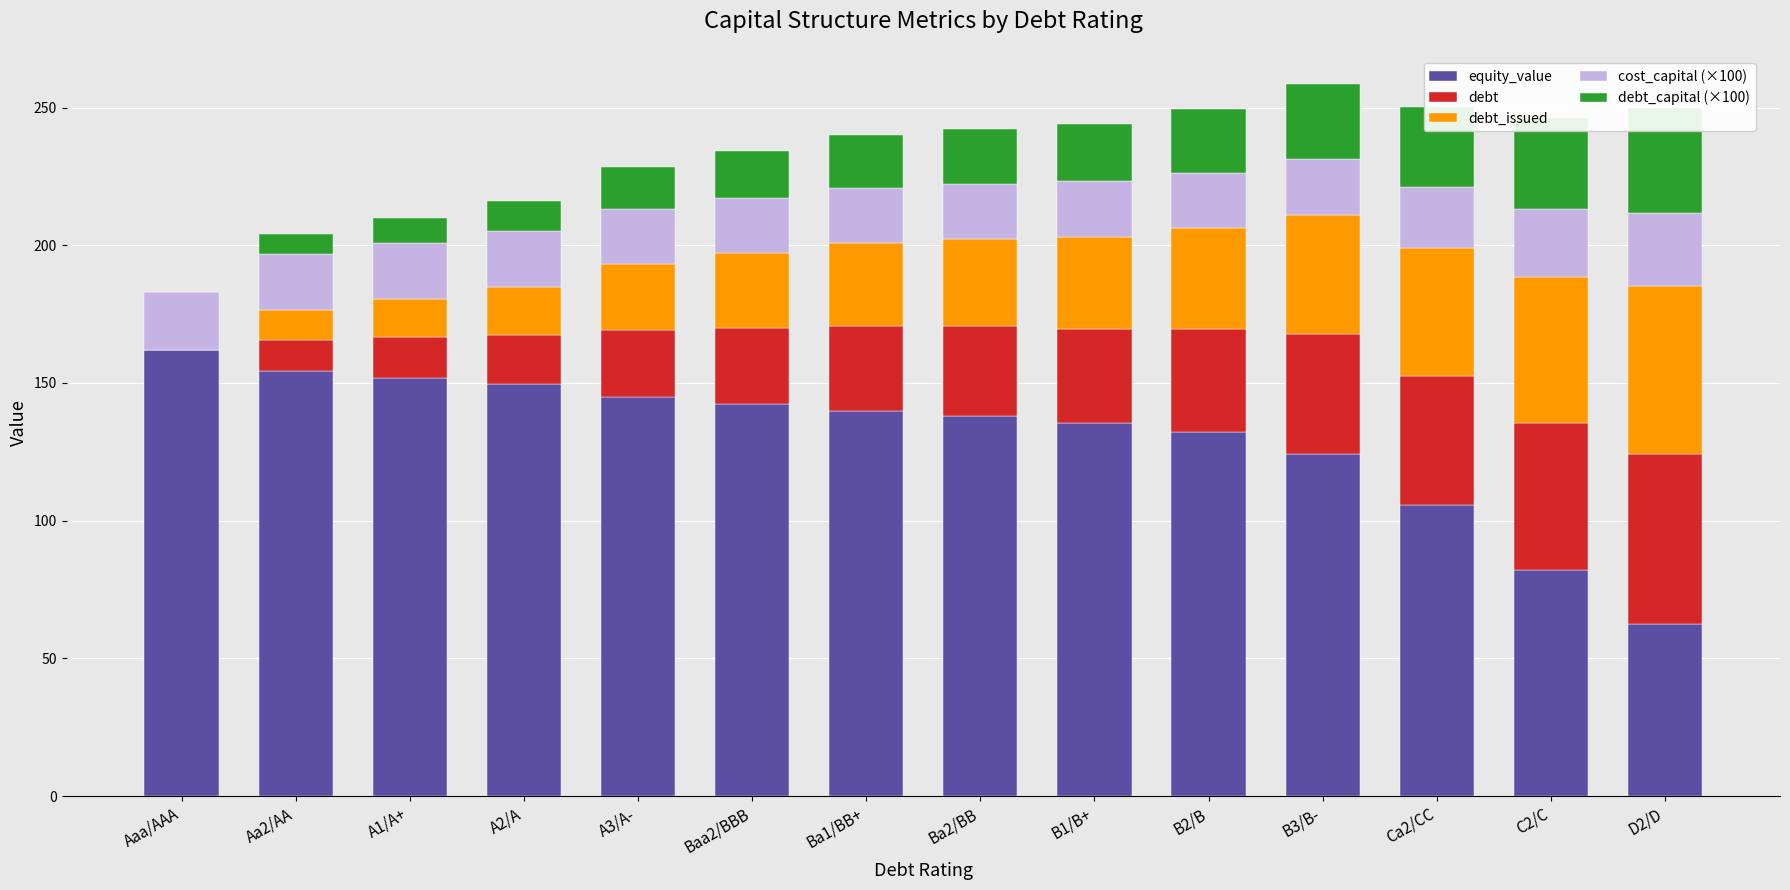

At which category is the sum across all series the highest?

B3/B-